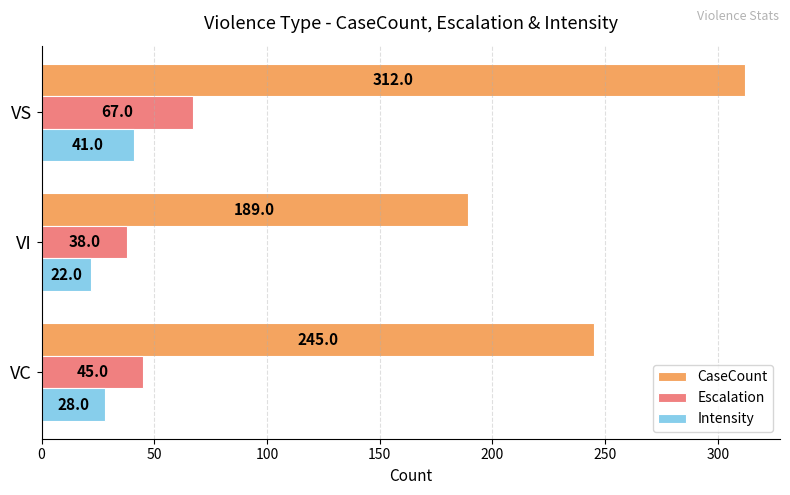

Which category has the highest value across all series?

VS